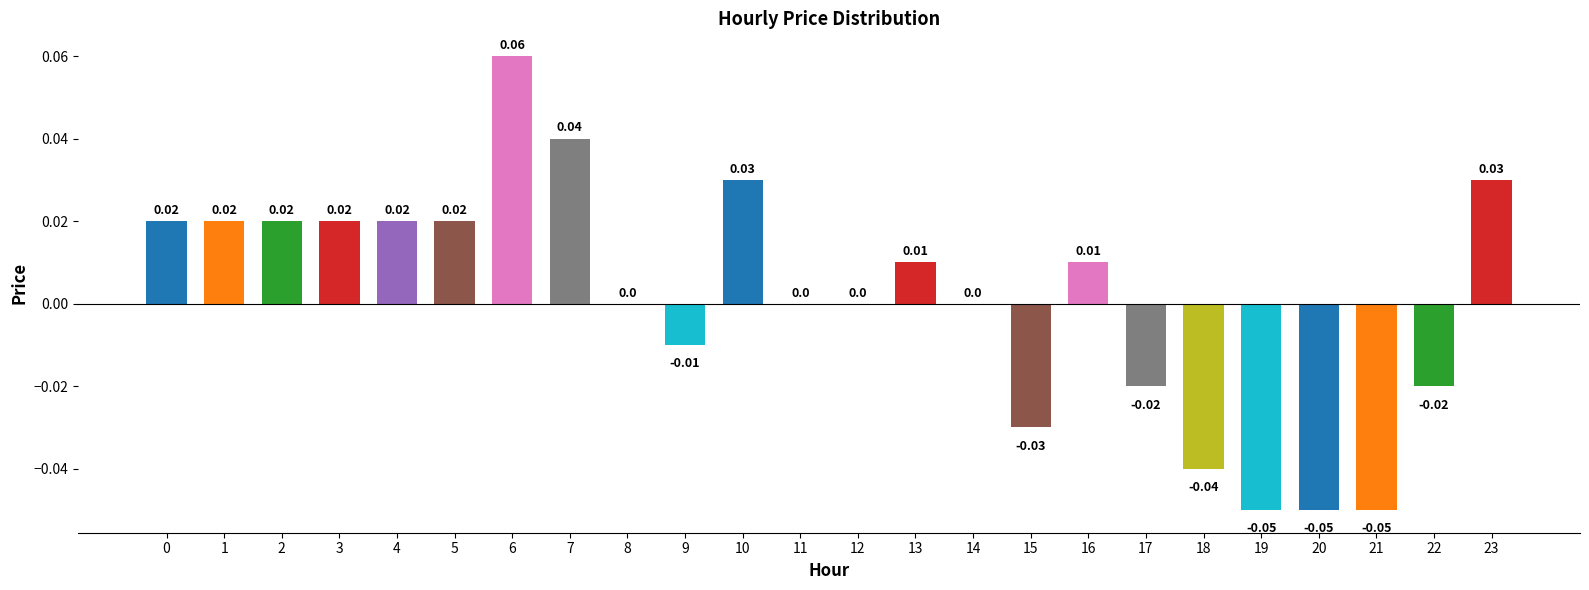

Between 20 and 10, which is larger?

10